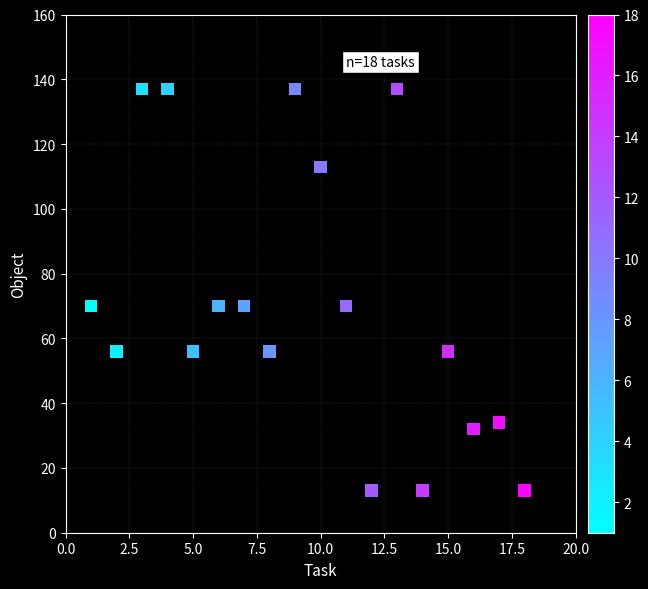

What is the range of Y values (max minus min)?

124